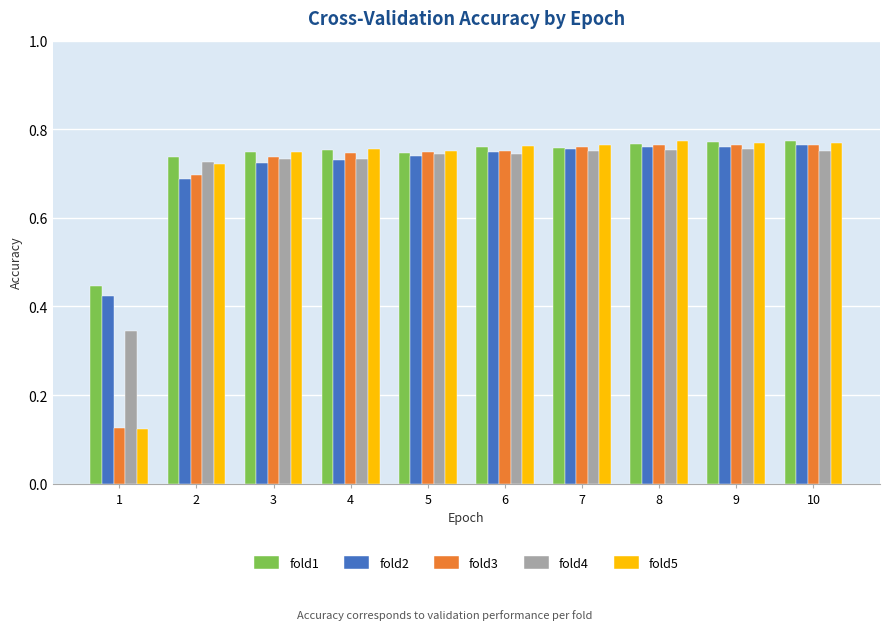

Where is fold1 nearest to the value 0?

1